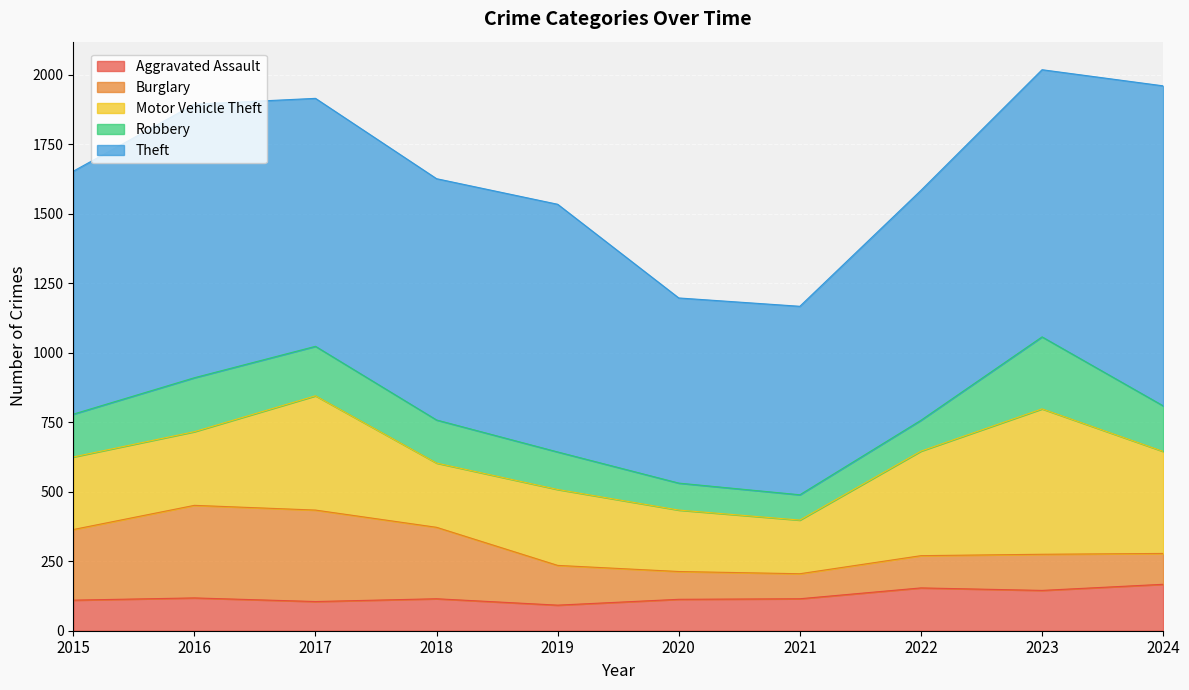

How many lines are shown in the chart?

5